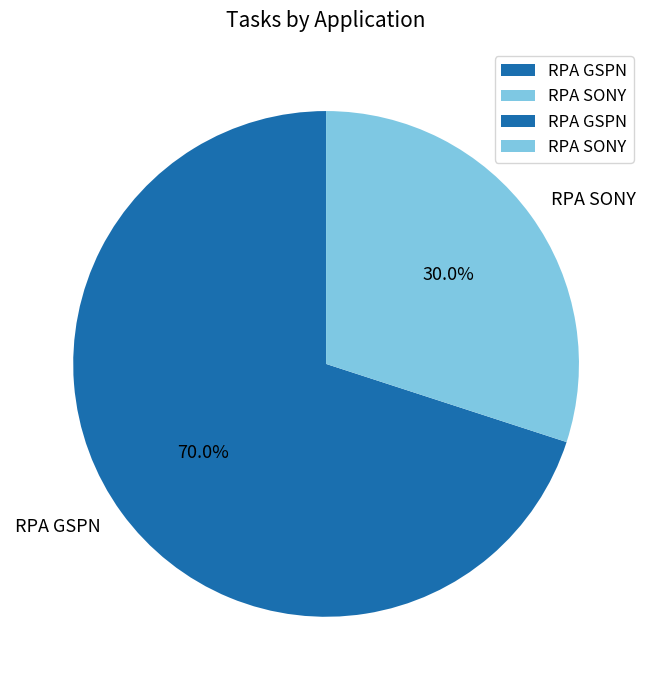

The RPA GSPN slice represents 70% of the pie. True or false?

True